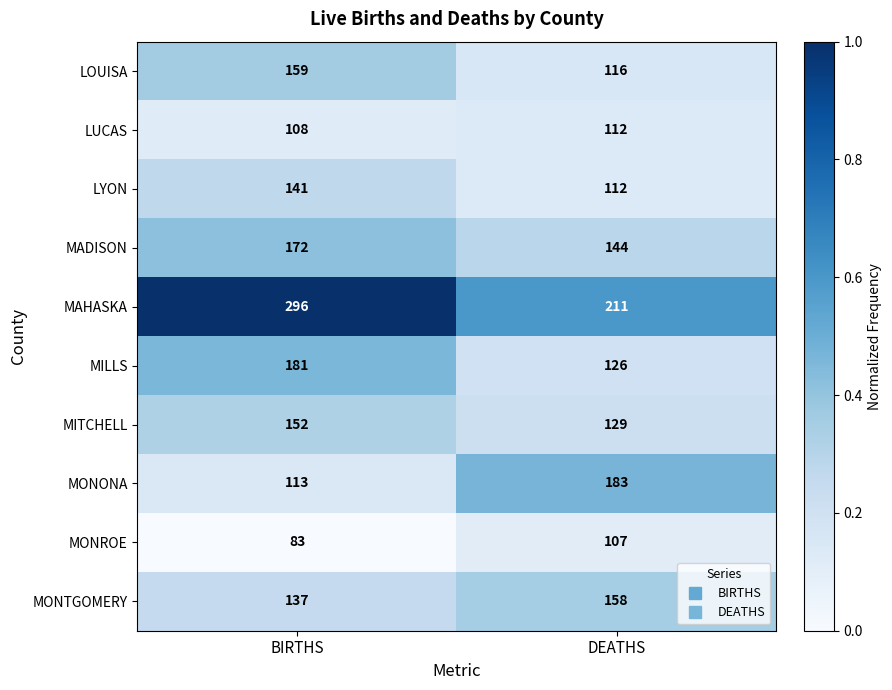

How many distinct data groups are displayed?

10